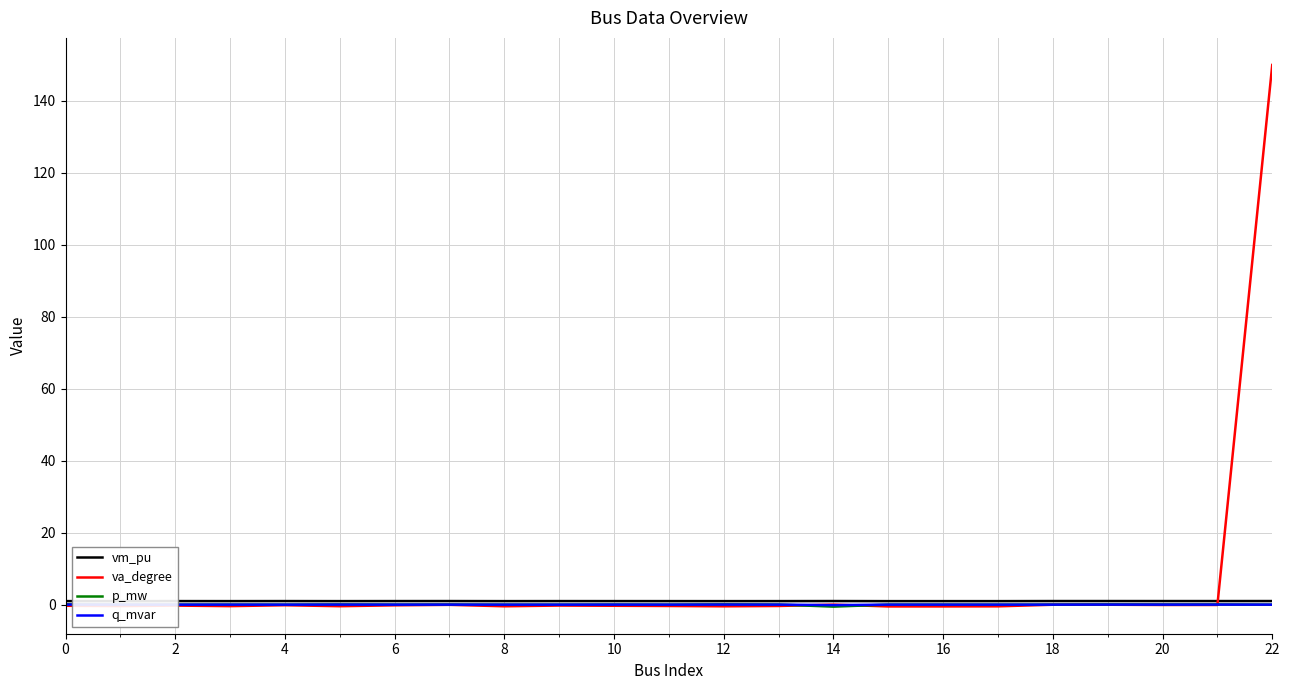

Which series has the largest range (max minus min)?

va_degree